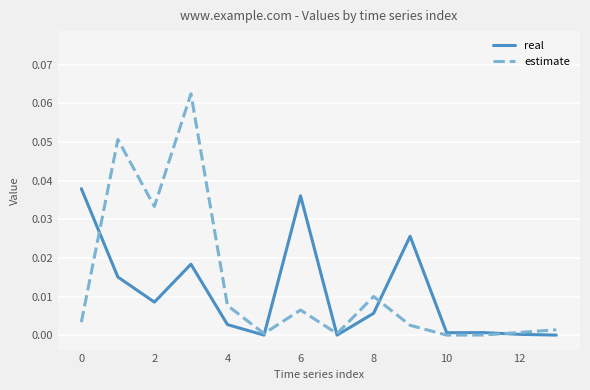

Does the chart display data point markers on the line(s)?

No